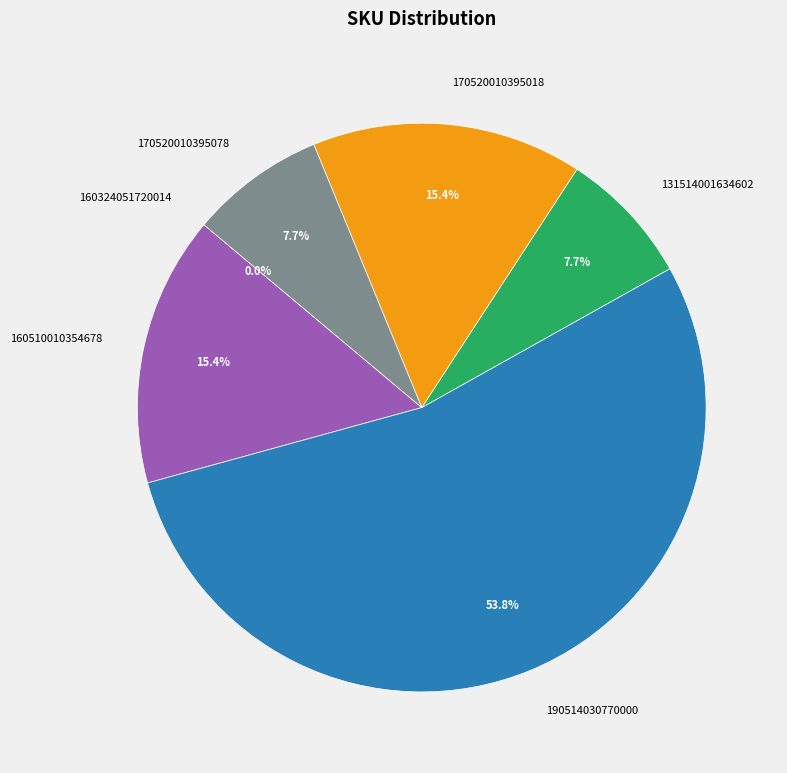

Which category accounts for the majority?

190514030770000